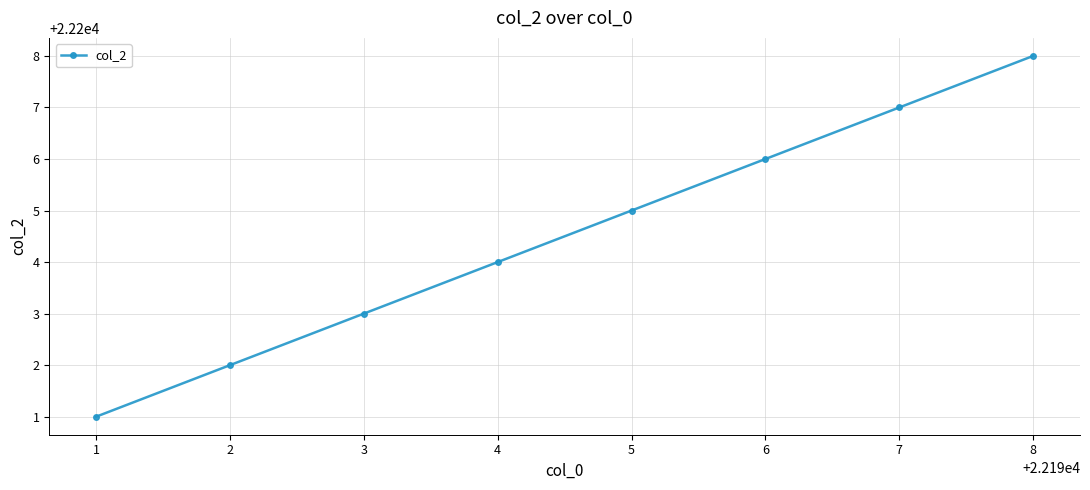

True or false: the data has more than 0 interior local peaks.

False